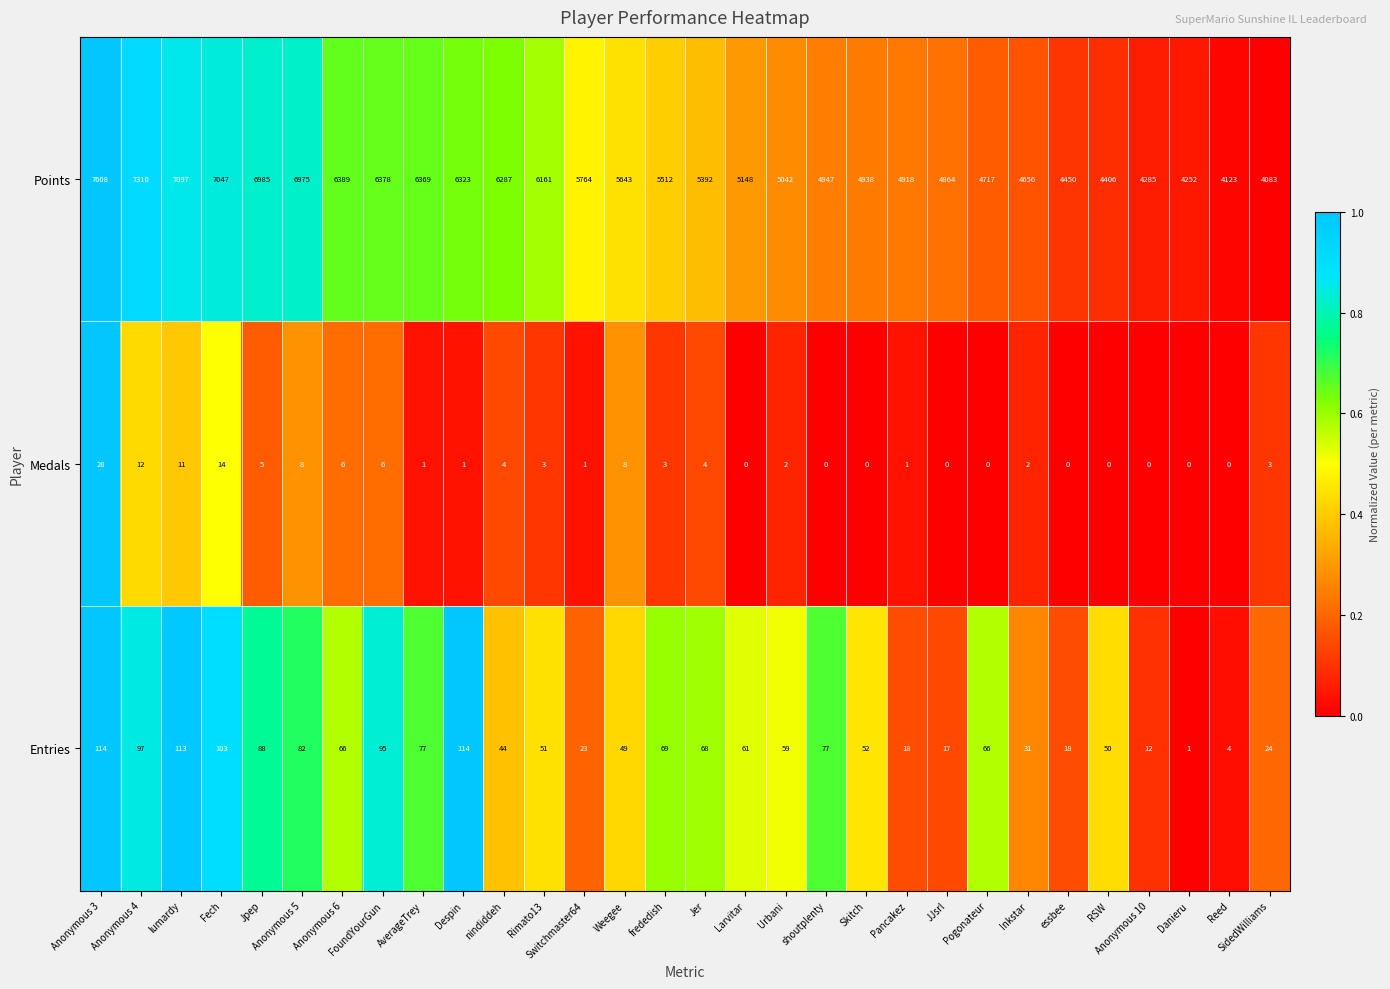

The value of Points at Jpep is 11342. True or false?

False